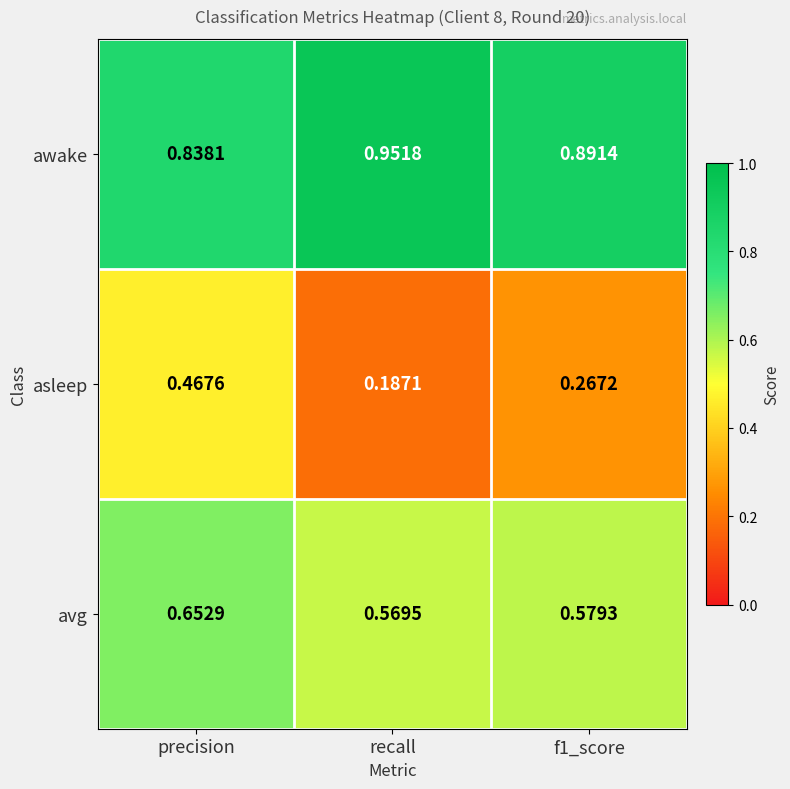

Which series has the widest spread of values?

asleep